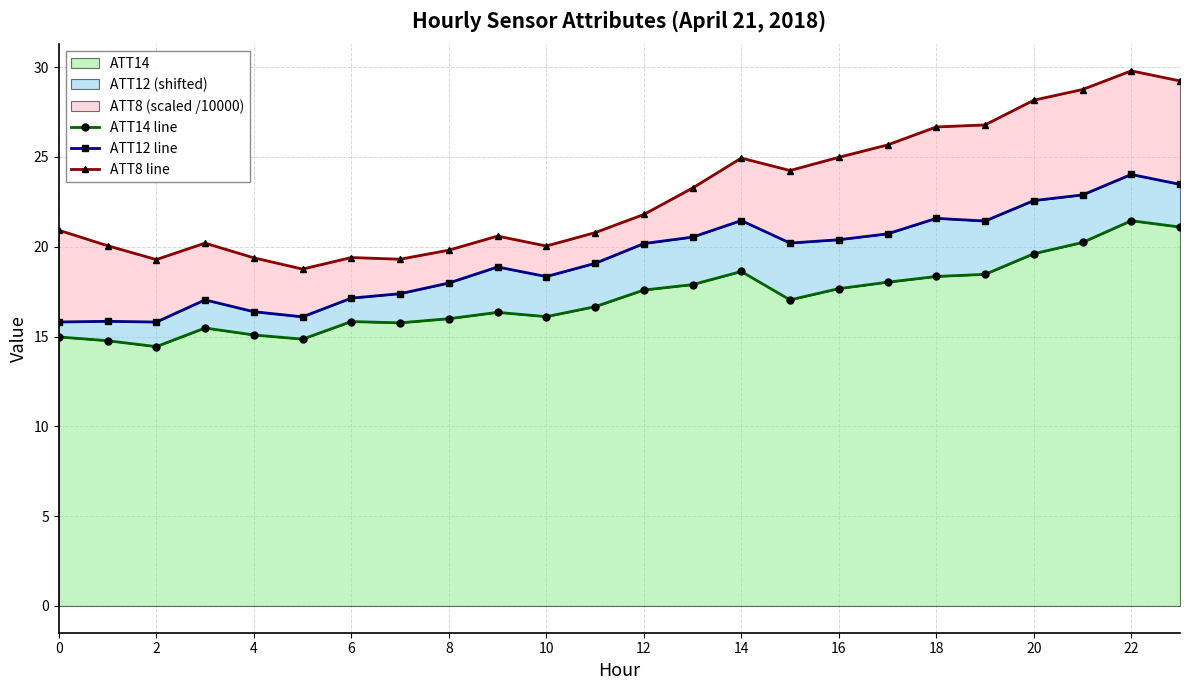

At which category does ATT14 line reach its first local valley?

4